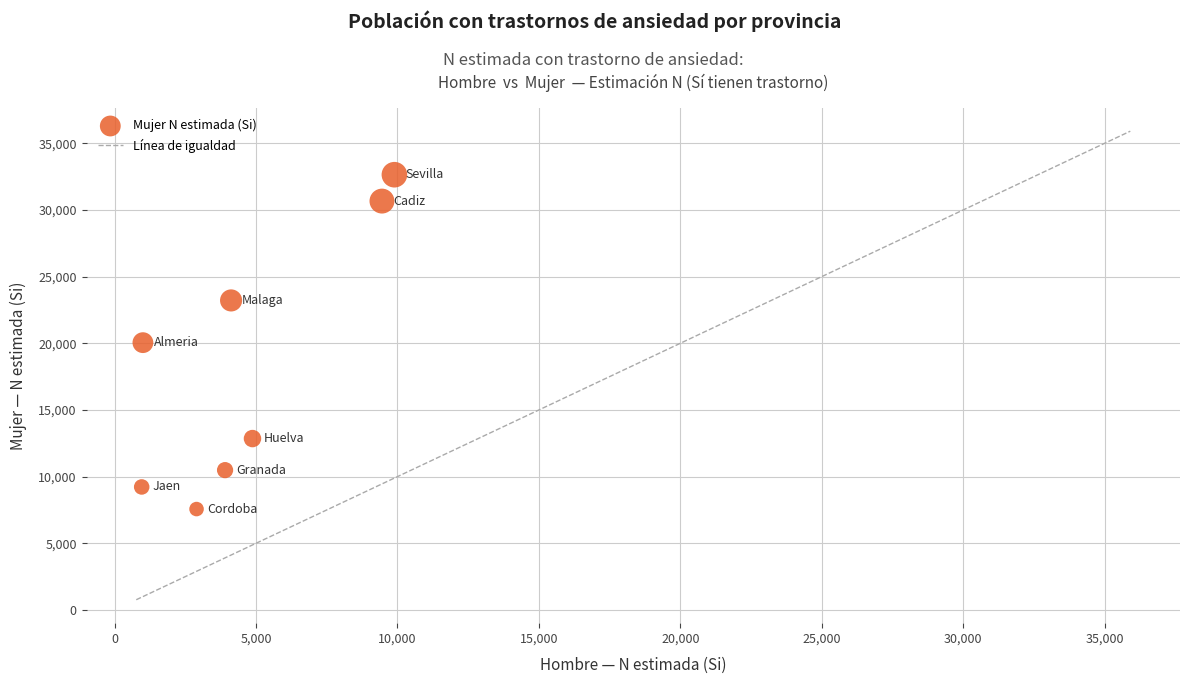

What is the average X value?

4640